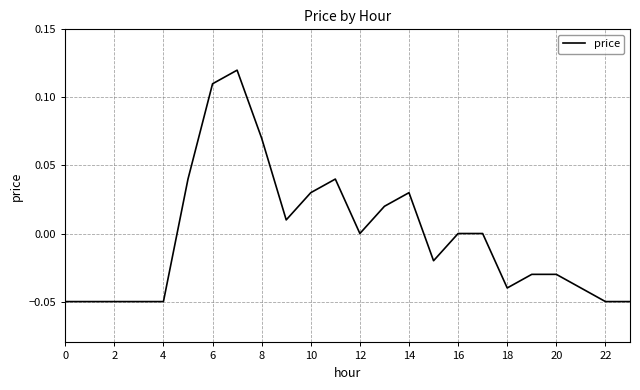

Does the chart display data point markers on the line(s)?

No